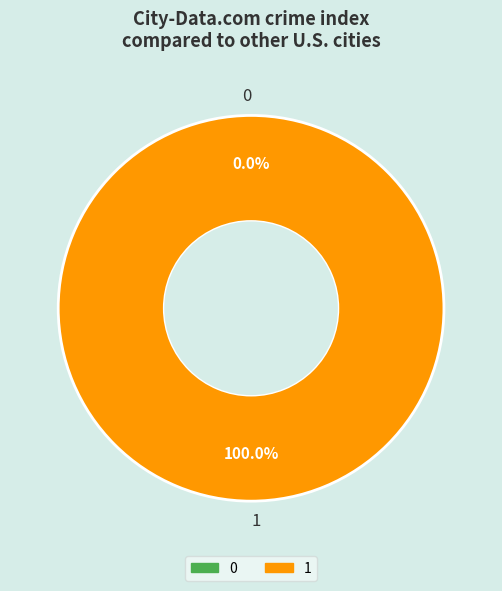

Is the sum of 1 and 0 greater than half?

Yes